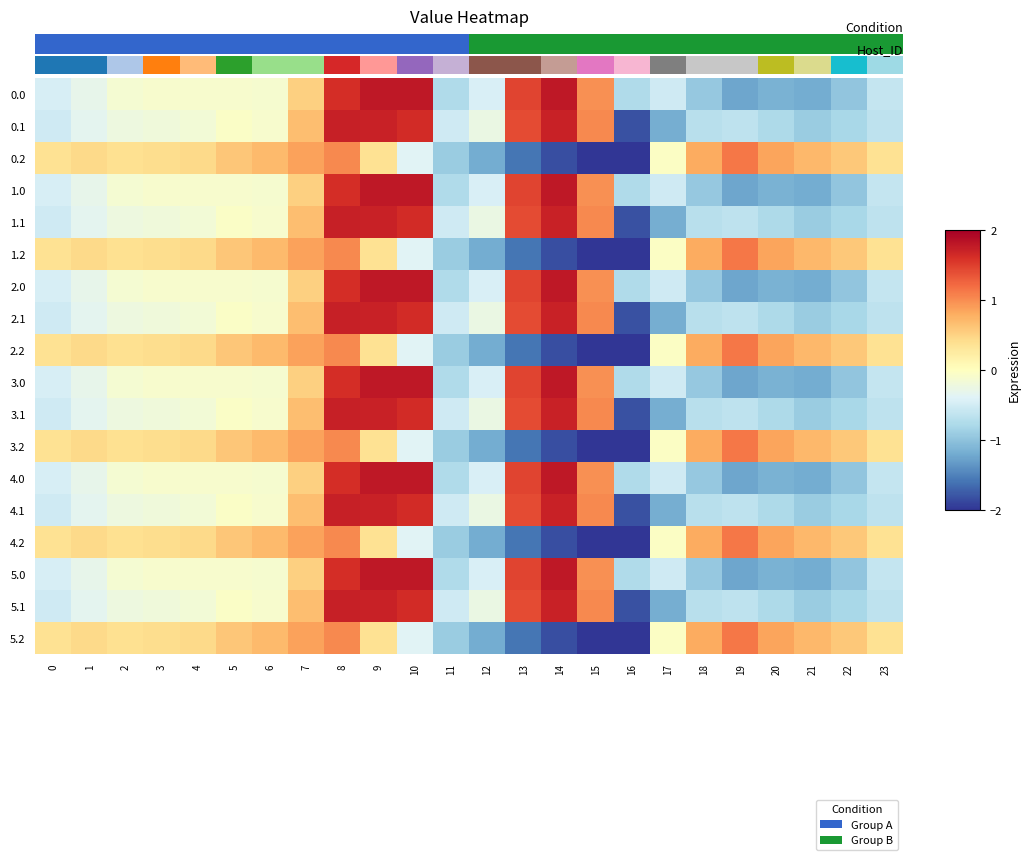

Which label corresponds to the largest value in the chart?

9